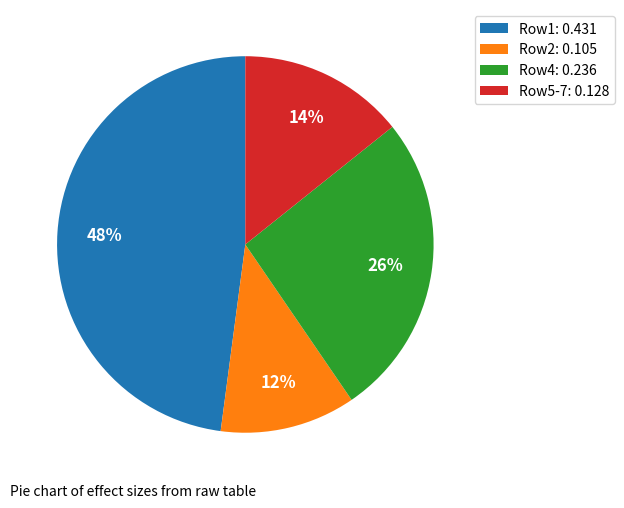

Rank the categories by value from lowest to highest.

Row2: 0.105, Row5-7: 0.128, Row4: 0.236, Row1: 0.431